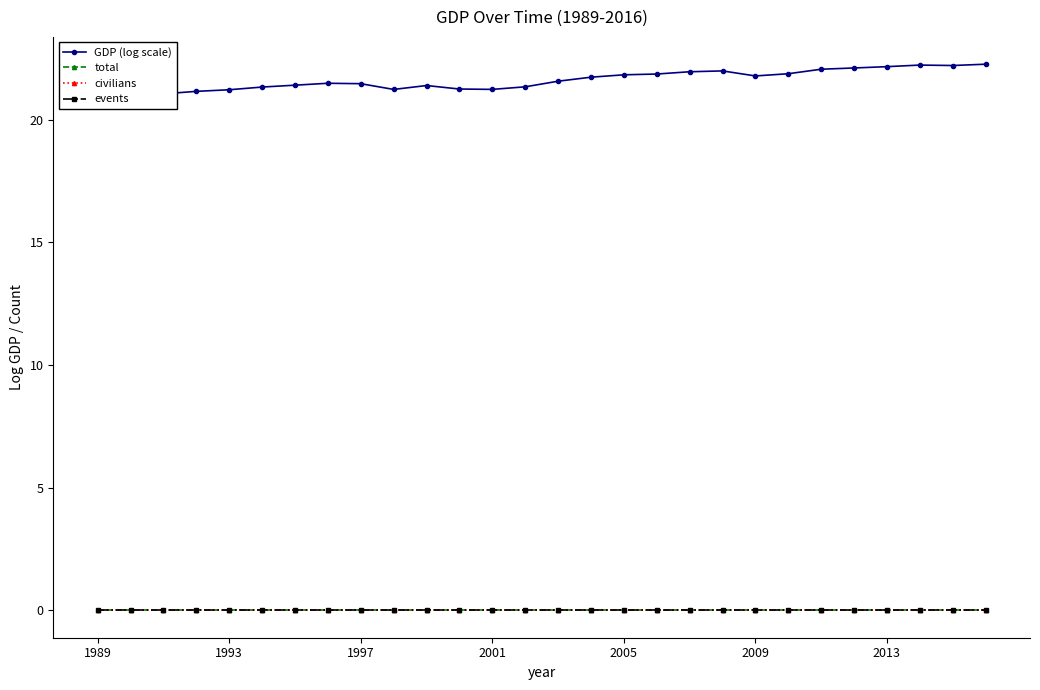

Is the value of GDP (log scale) at 2013 greater than the value of civilians at 14?

Yes